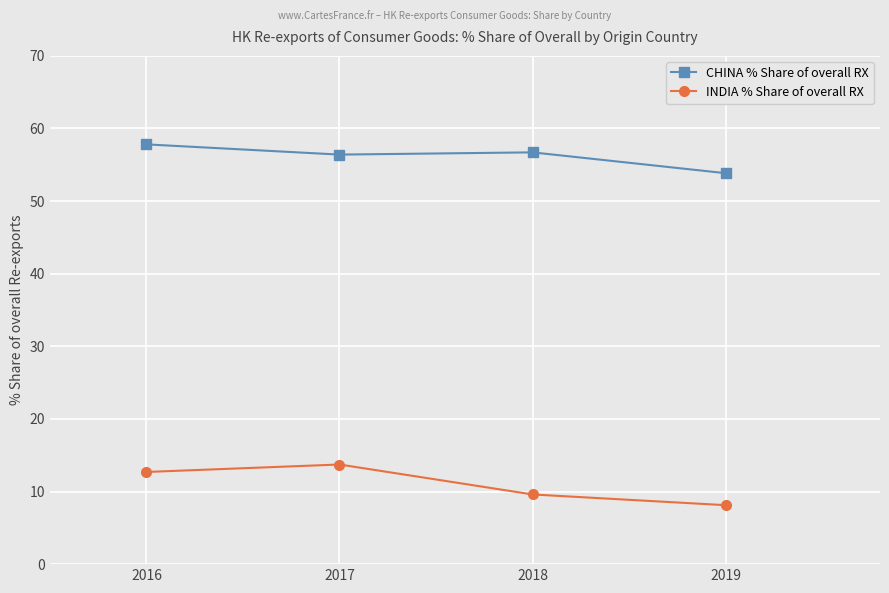

List the series in order of their peak value, highest first.

CHINA % Share of overall RX, INDIA % Share of overall RX